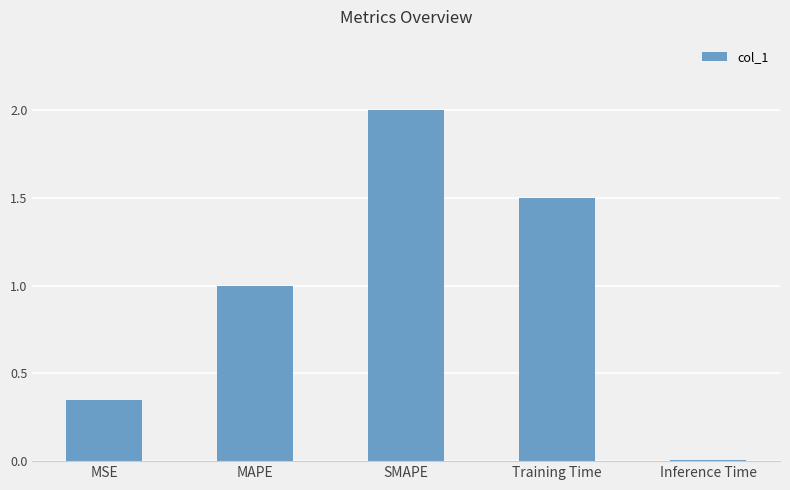

At which category does the chart reach its peak across all series?

SMAPE